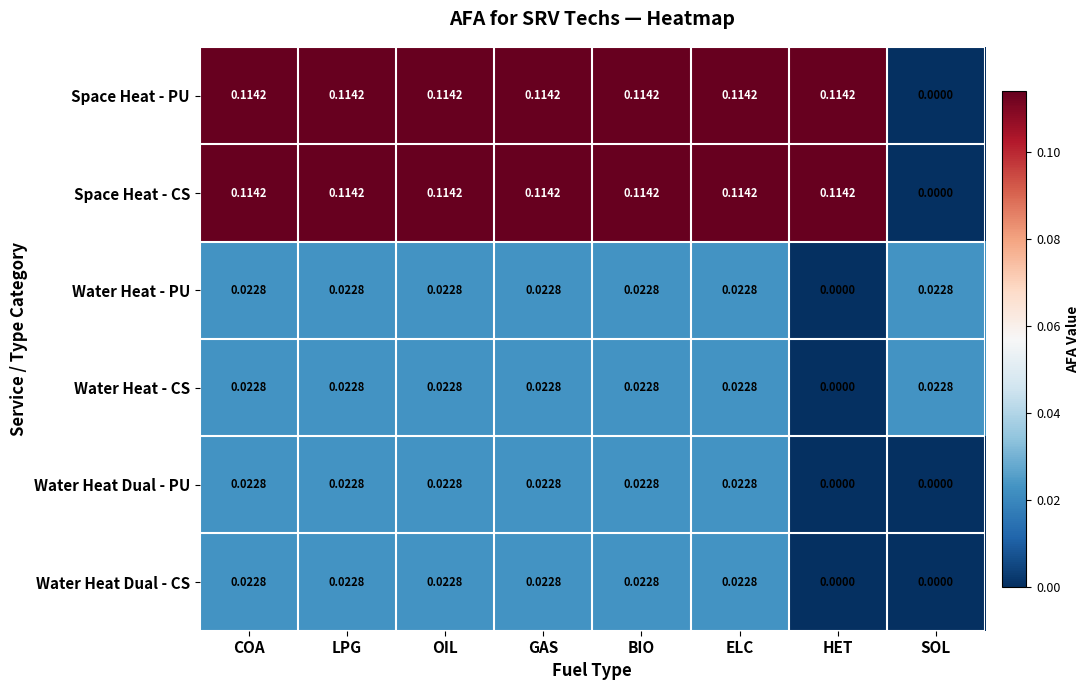

Is the value of Water Heat - PU at COA greater than the value of Space Heat - CS at HET?

No